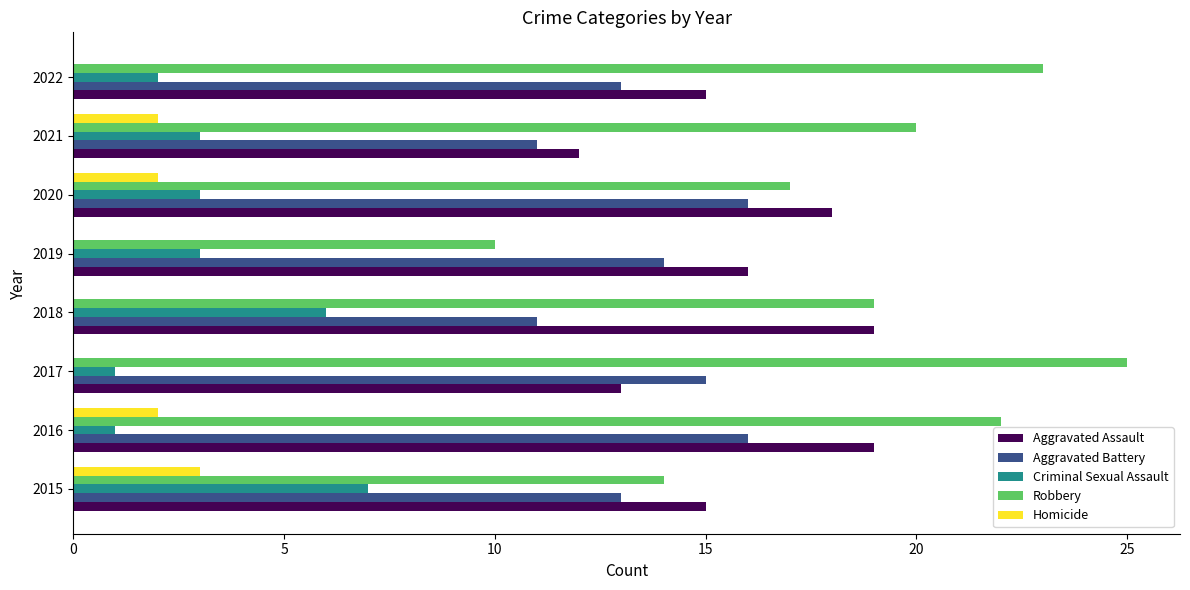

Which category has the highest value across all series?

2017